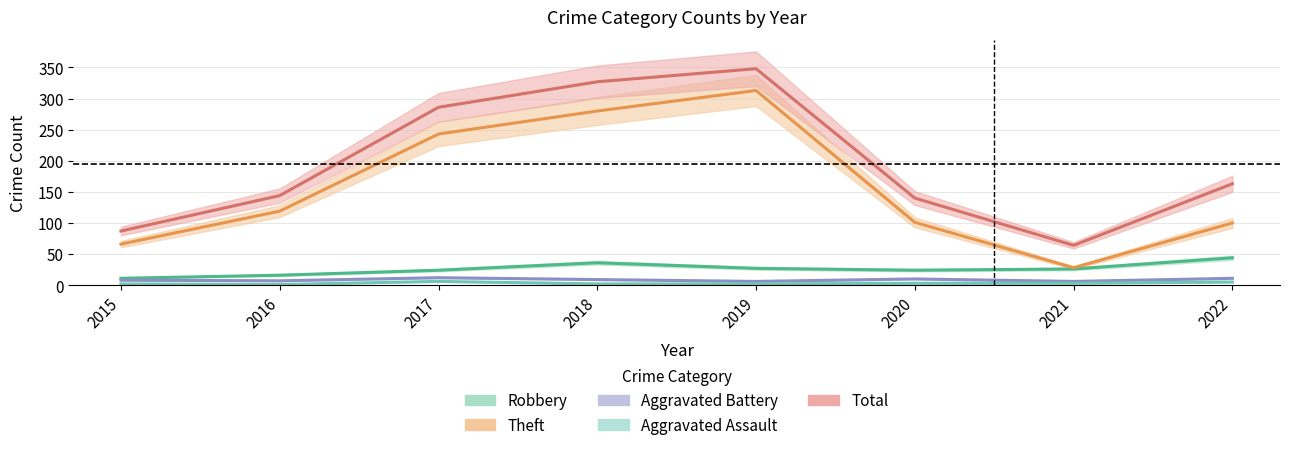

At which label does Robbery reach its minimum?

2015